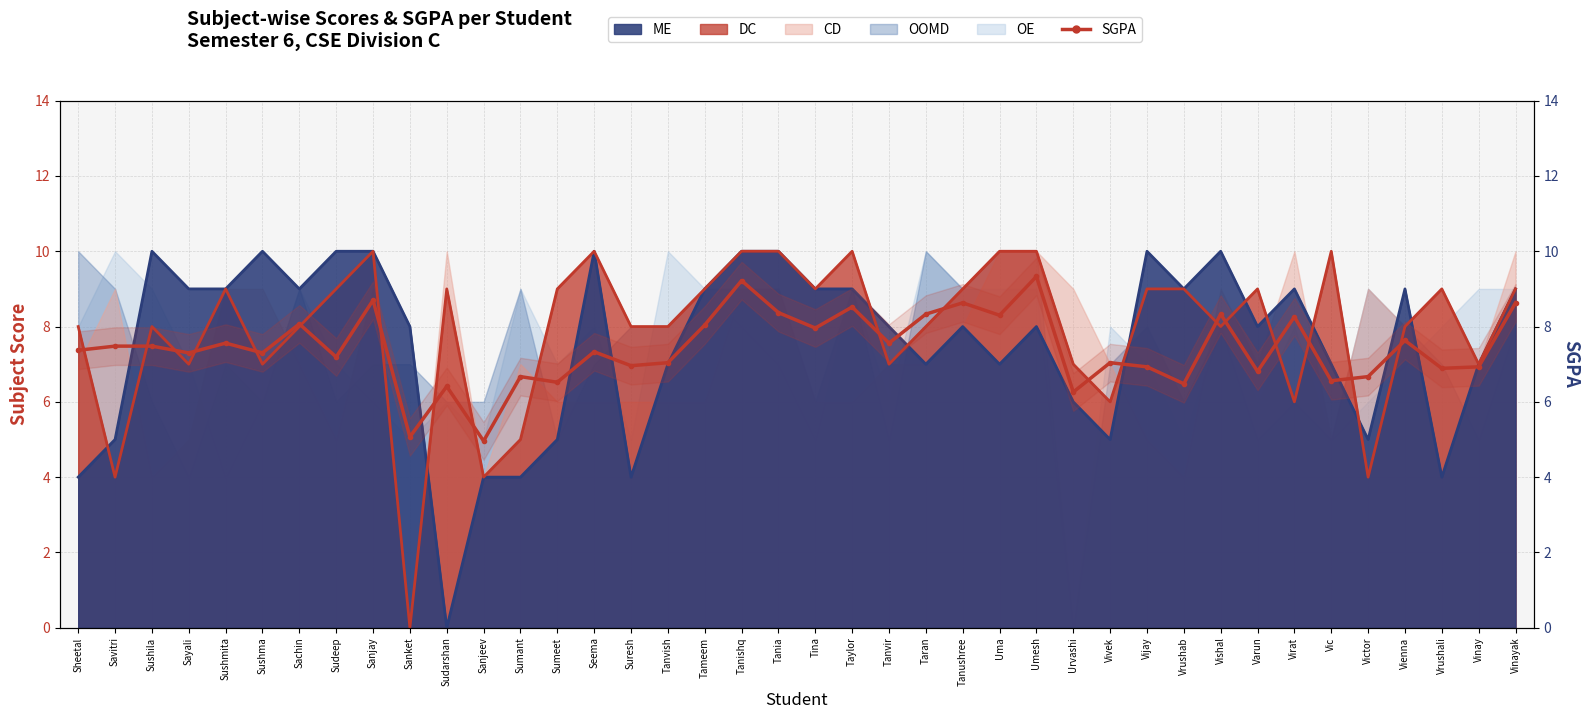

How many points are lower than both their immediate neighbors (excluding endpoints)?

15